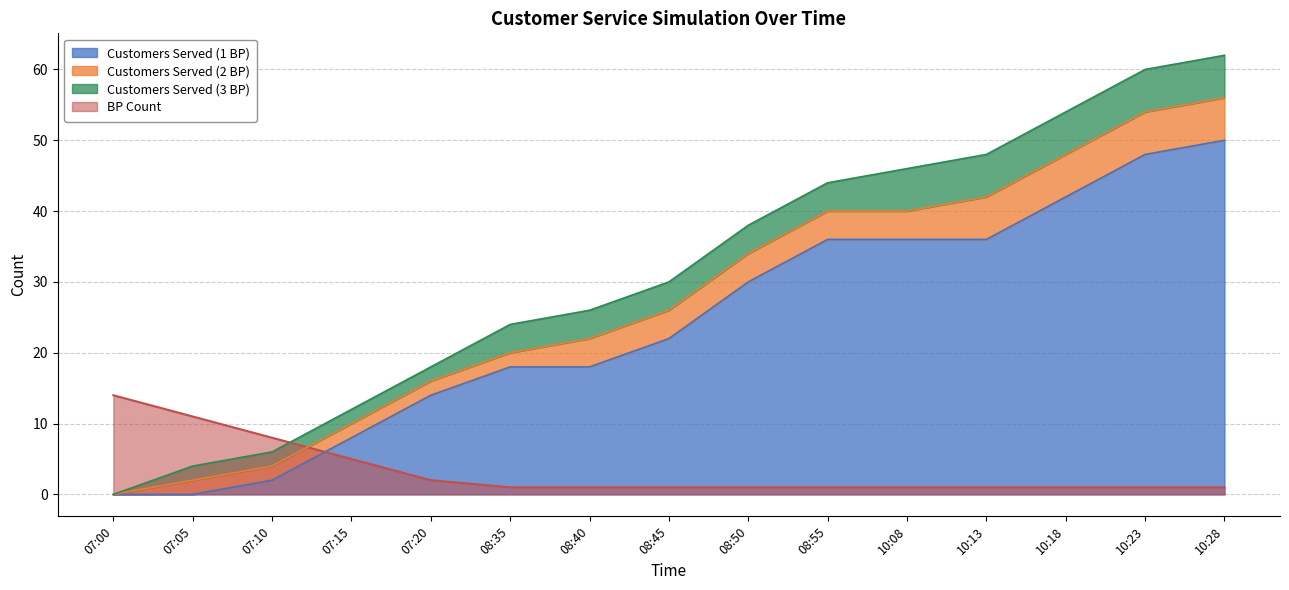

The BP Count series shows 1 at 08:35. True or false?

True